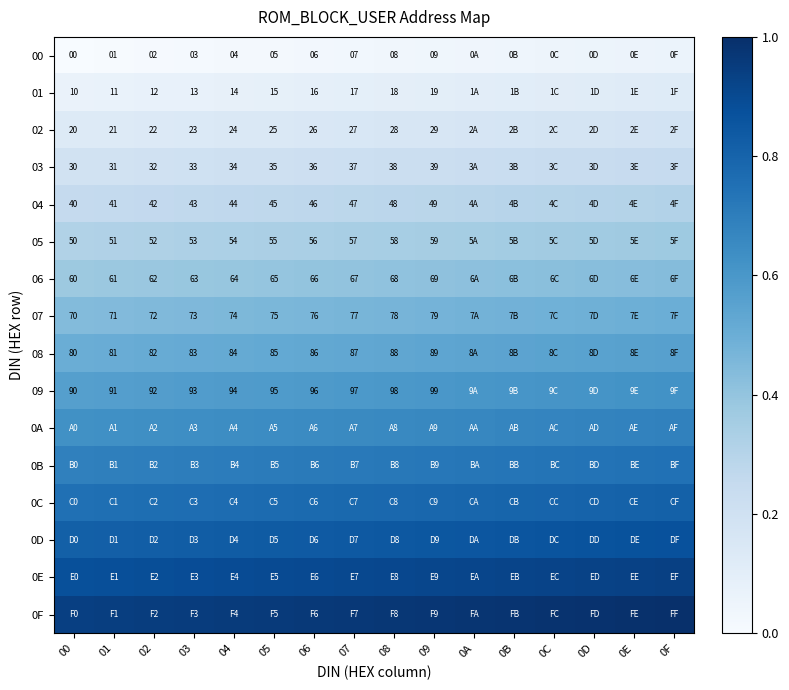

The 0A series shows 0.7 at 0A. True or false?

True